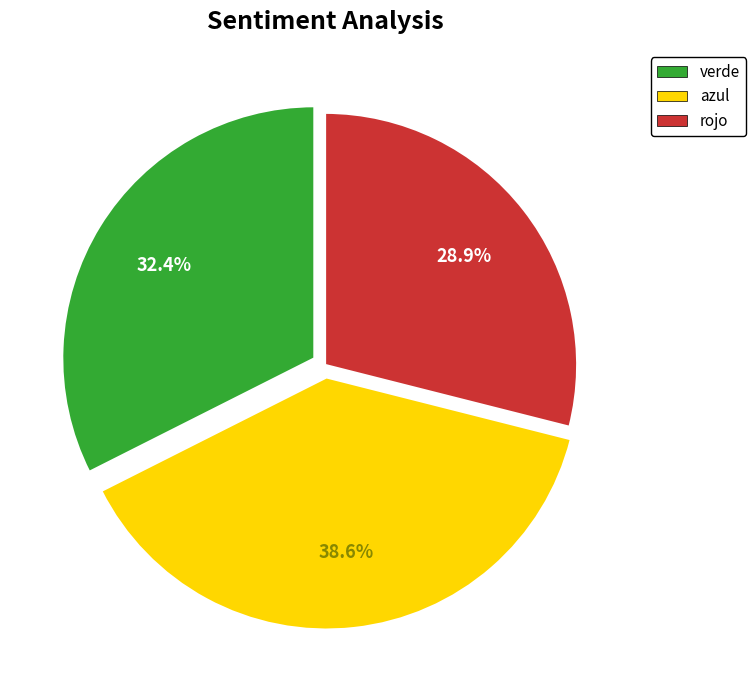

Is there a majority slice in this chart?

No